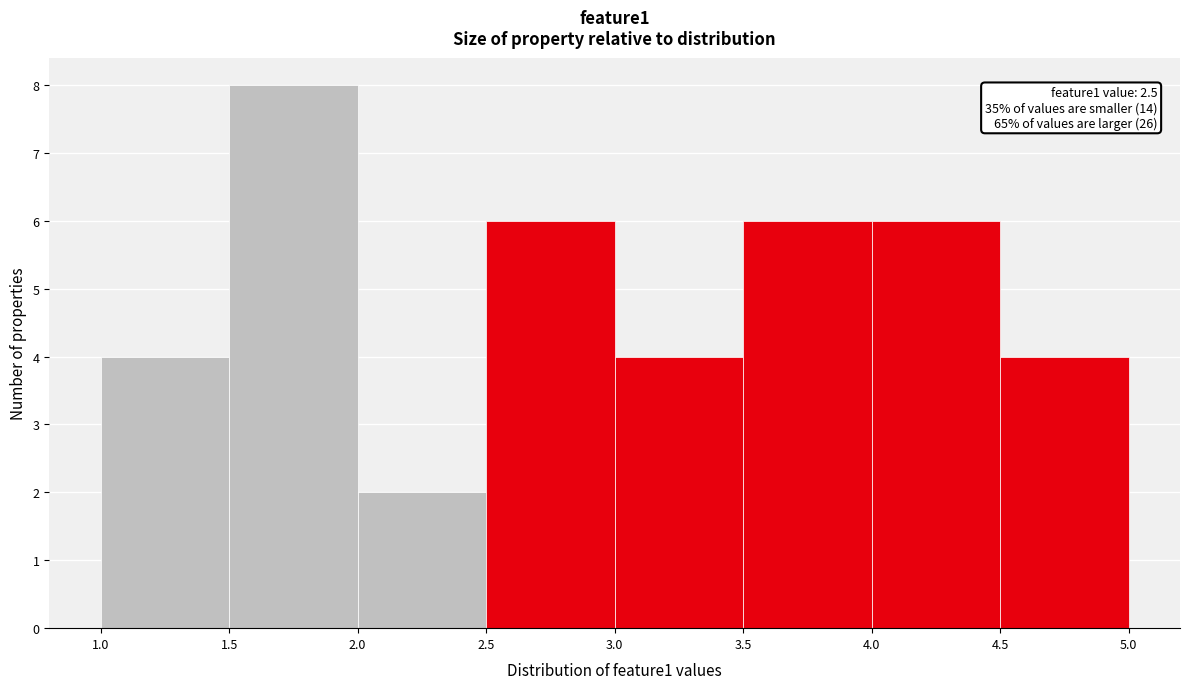

Which range on the x-axis has the tallest bar?

1.5 to 2.0